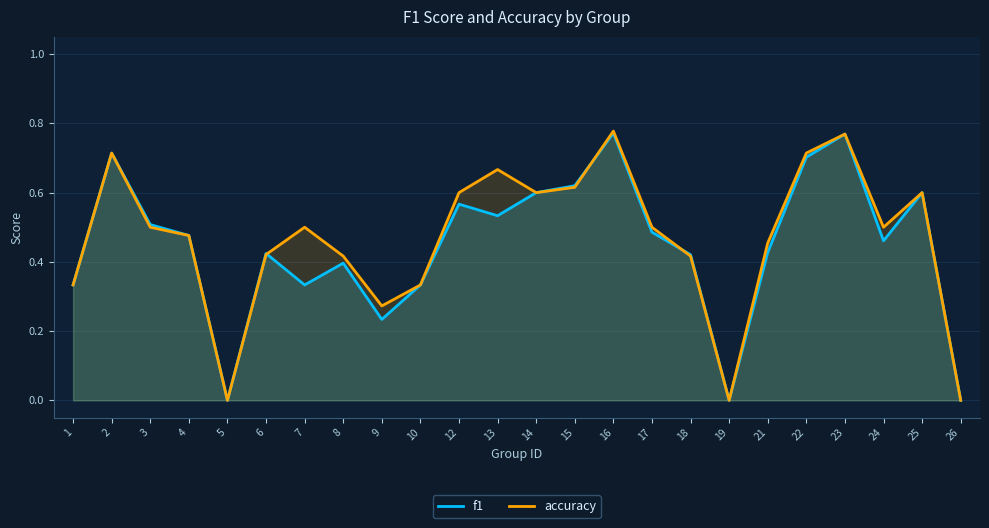

What is the maximum value shown in the chart?

0.8